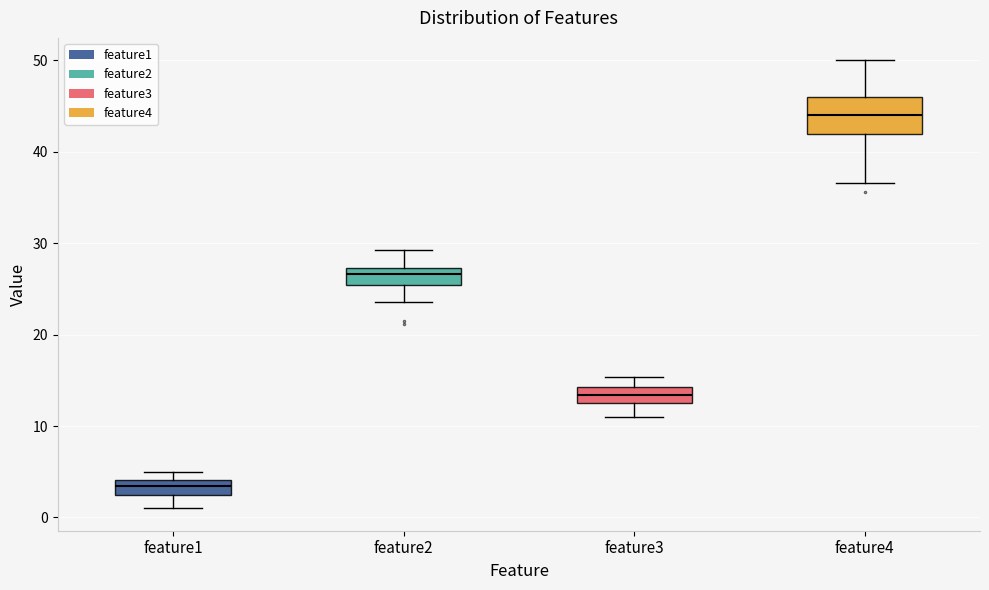

Reading left to right, read every box against the y-axis: the position of its median line, the range the box covers, and the ends of its whiskers. The values are not printed on the chart, so give them approximately, as read against the axis.

feature1: median 3, box 2 to 4, whiskers 1 to 5
feature2: median 27 (inside the box), box 25 to 27, whiskers 24 to 29
feature3: median 13 (inside the box), box 13 to 14, whiskers 11 to 15
feature4: median 44, box 42 to 46, whiskers 37 to 50